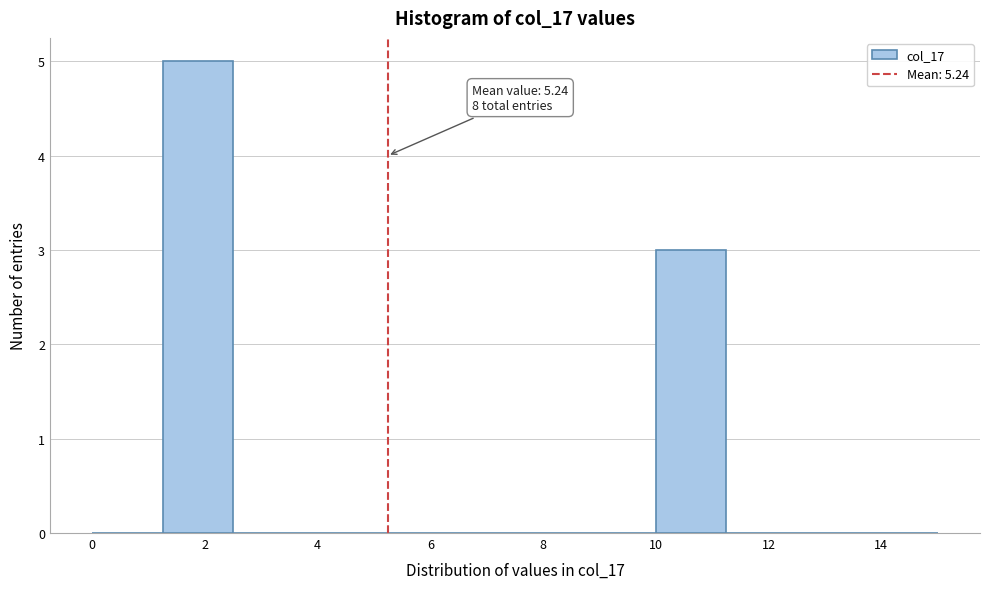

Over which range of the x-axis is the bar tallest?

1.25 to 2.50